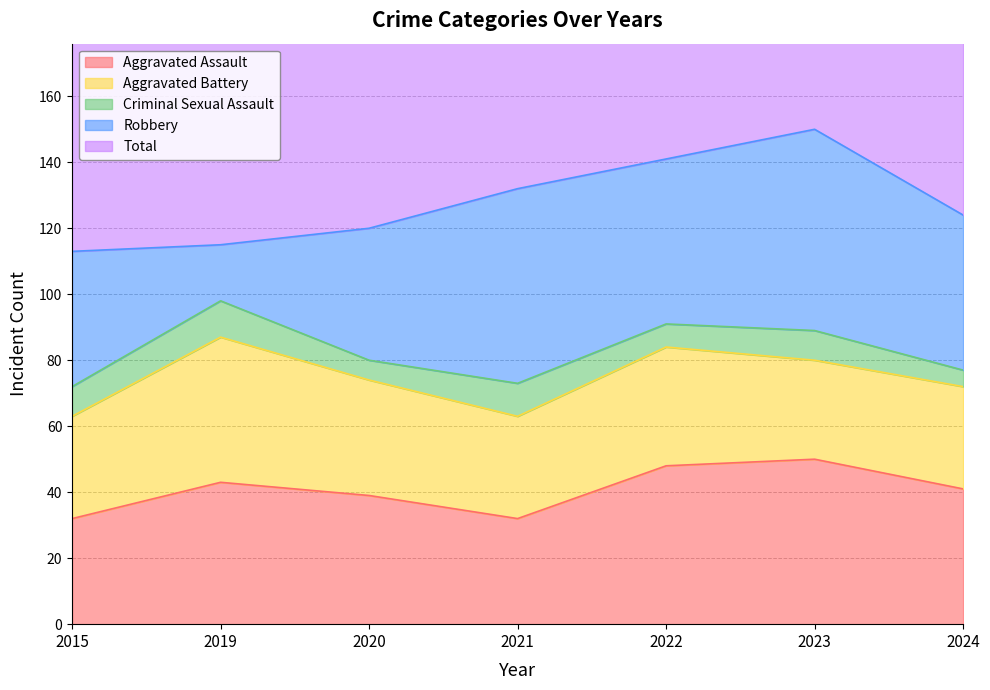

What is the value of the Aggravated Assault point at the 7th from the left?

41